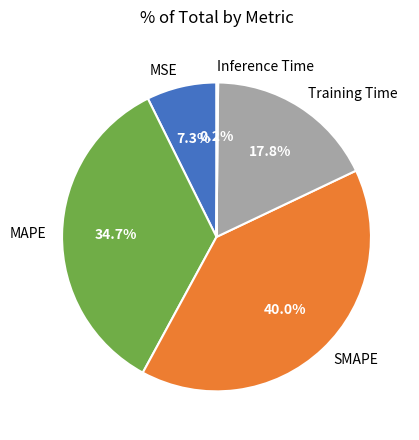

To the nearest percent, what is the difference between the largest and smallest slice percentages?

40%